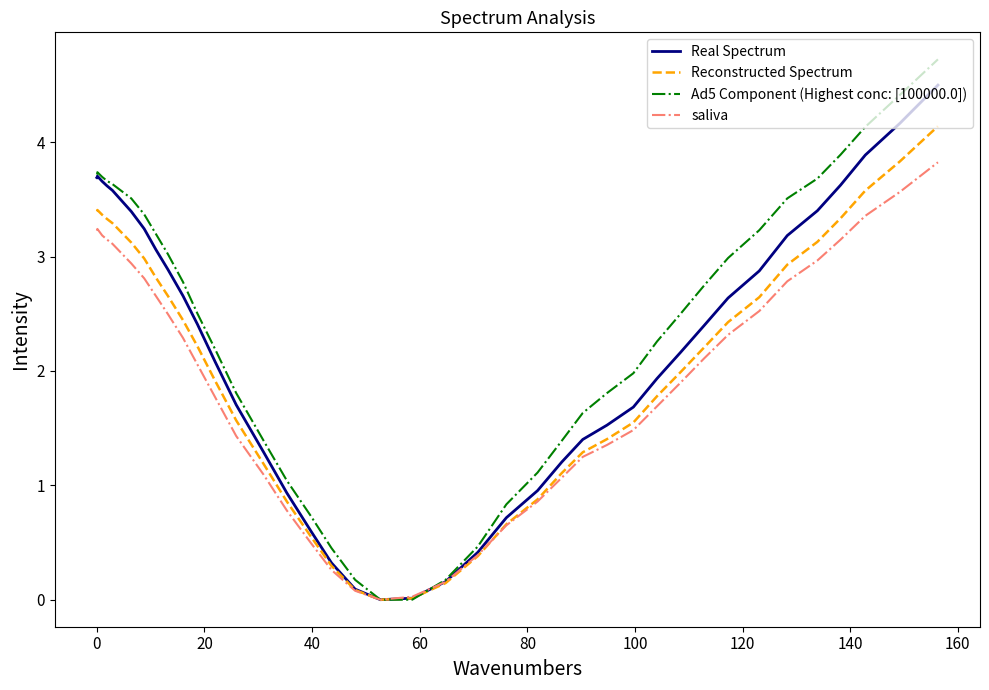

Is the value of saliva at 25 greater than the value of Real Spectrum at 18?

Yes